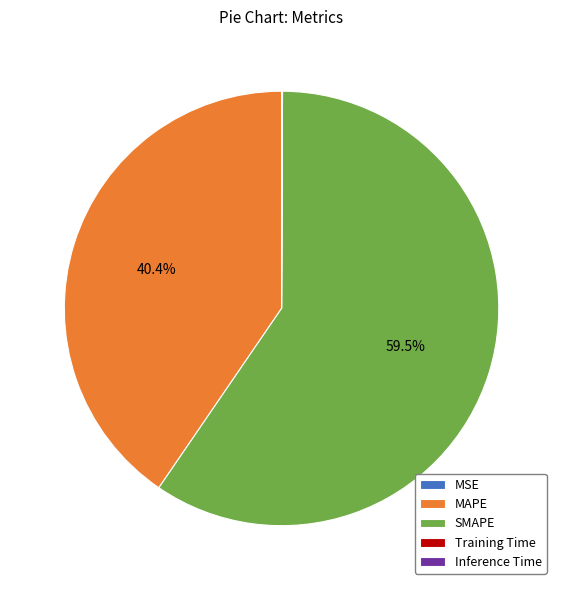

Which category has the biggest portion of the pie?

SMAPE